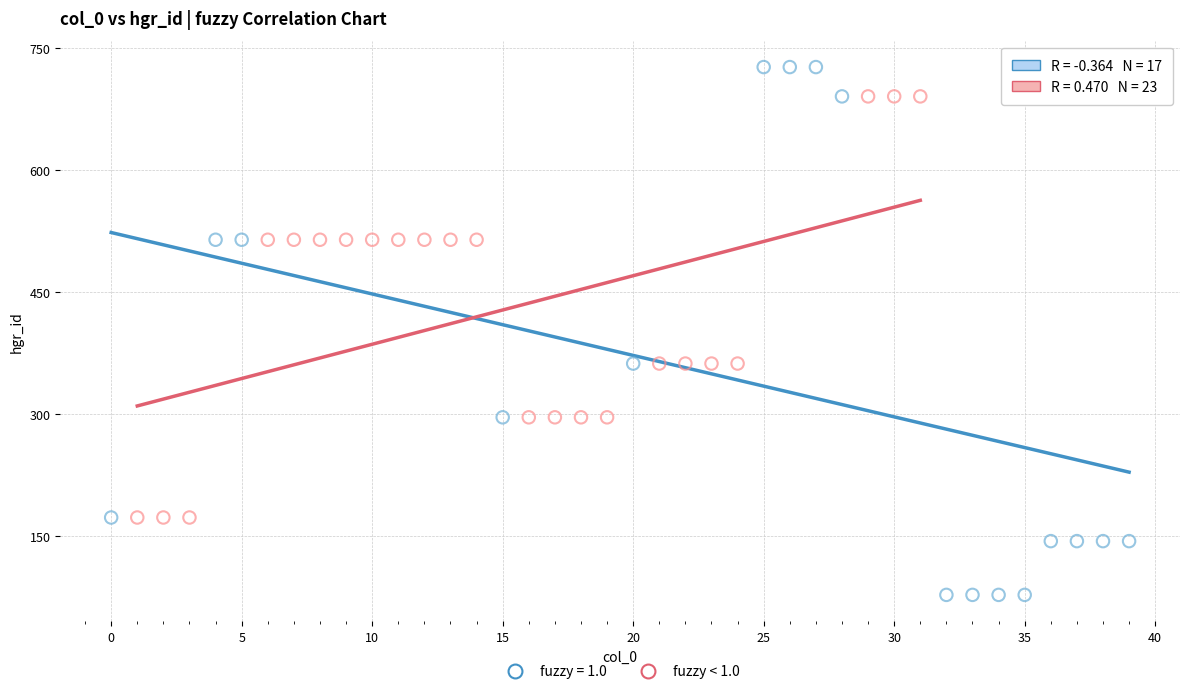

Which series contains the lowest Y value?

fuzzy = 1.0